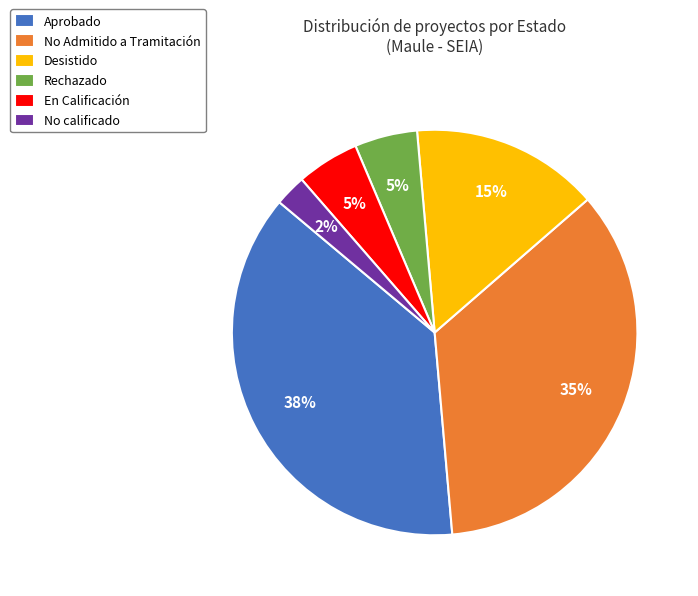

To the nearest percent, what is the difference between the largest and smallest slice percentages?

35%